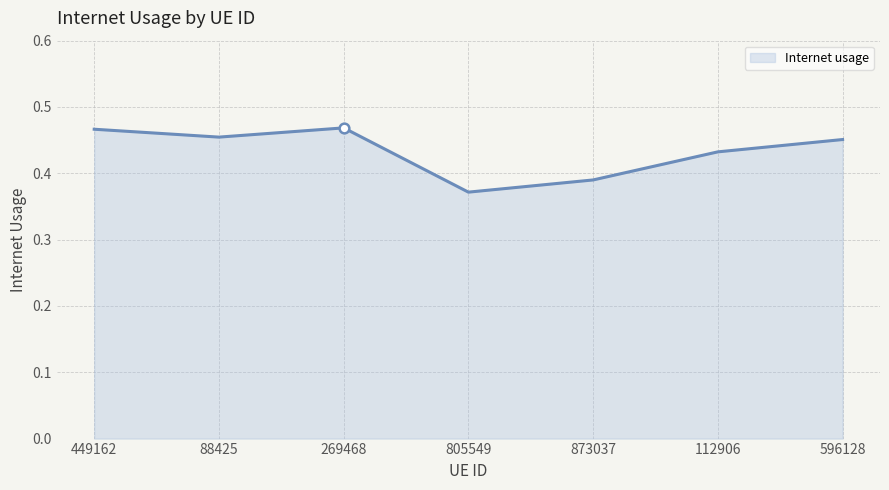

How many distinct data groups are displayed?

1